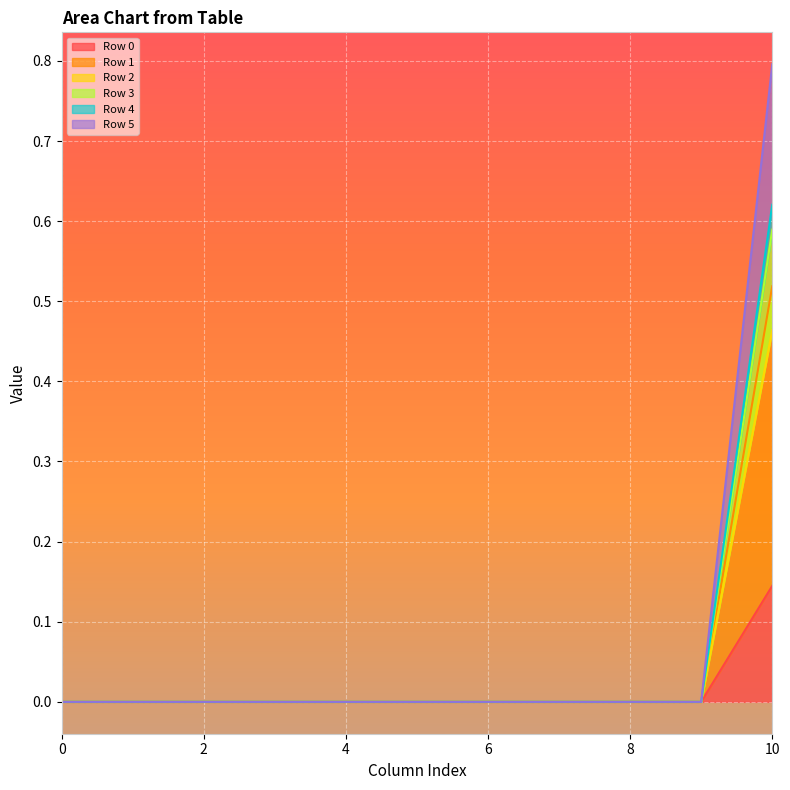

True or false: Row 4 and Row 5 intersect in this chart.

False